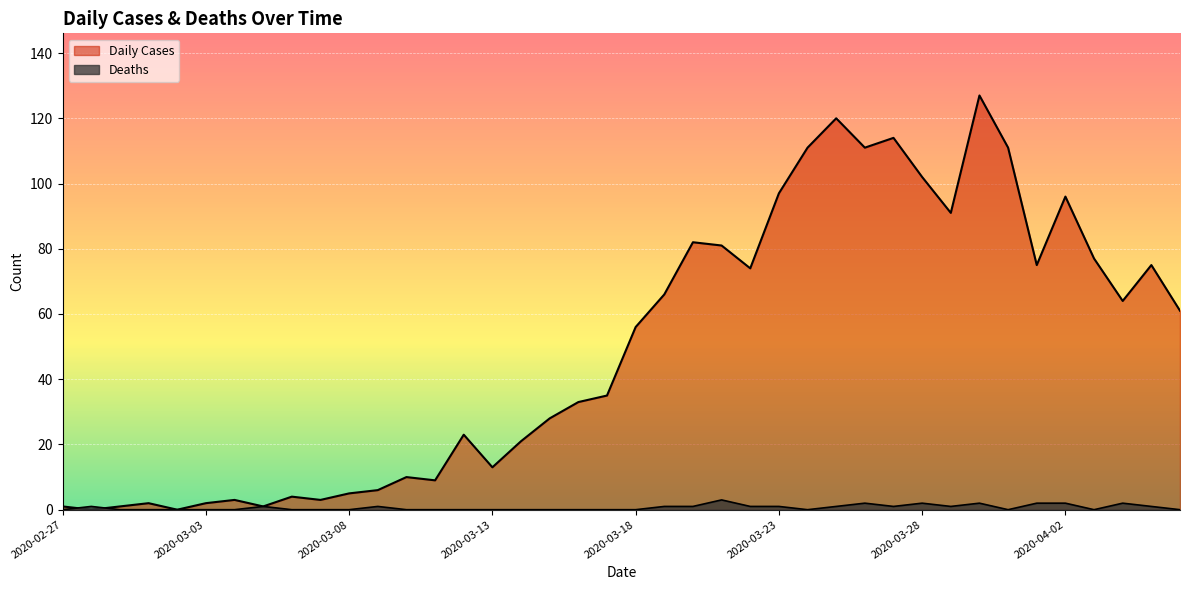

What are all the series names shown in the legend?

Daily Cases, Deaths